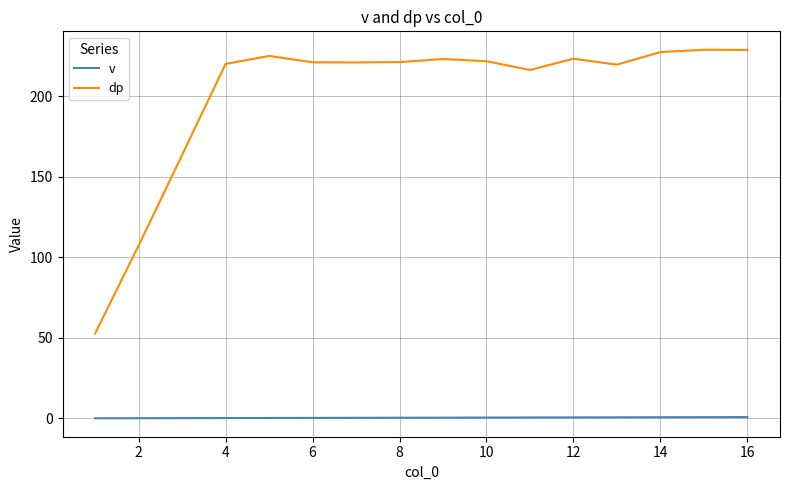

True or false: v and dp intersect in this chart.

False